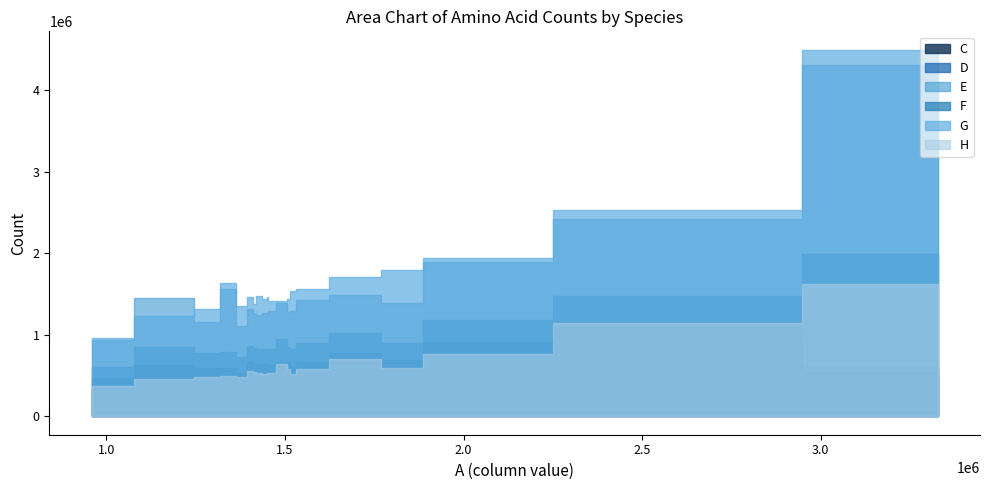

How many lines are shown in the chart?

6